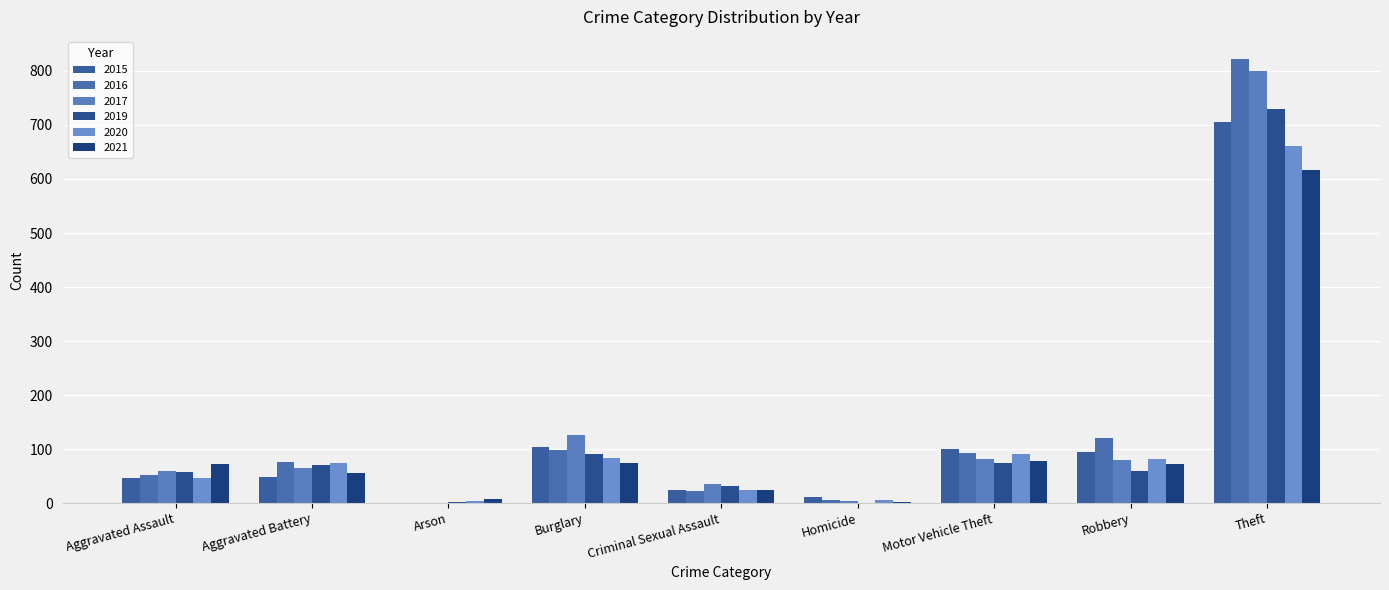

Reading right to left, transcribe all the data shown in this chart.

2015: 705	95	101	11	24	103	0	48	47
2016: 822	121	92	6	22	98	1	76	52
2017: 800	80	81	3	35	126	1	64	60
2019: 729	59	75	0	31	91	2	71	58
2020: 662	81	90	5	24	84	3	75	46
2021: 616	73	78	2	24	74	8	55	72